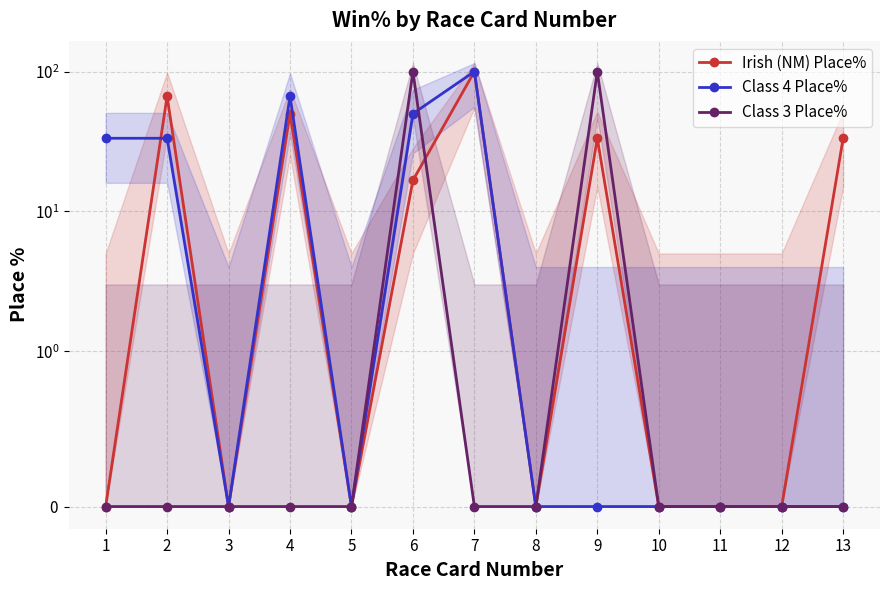

What is the total value across all series at 7?

200.0